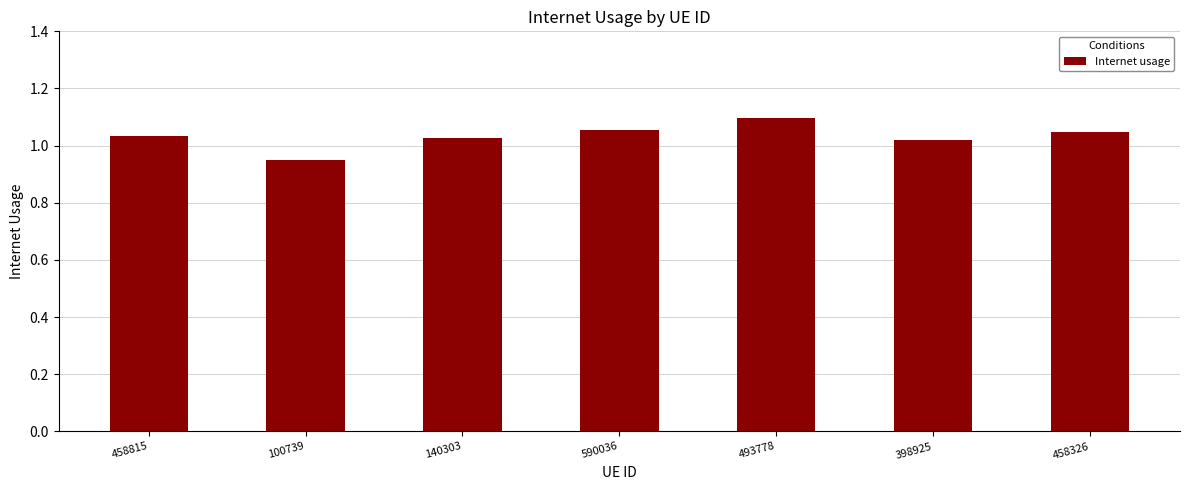

At which label does the data first exceed 1?

458815